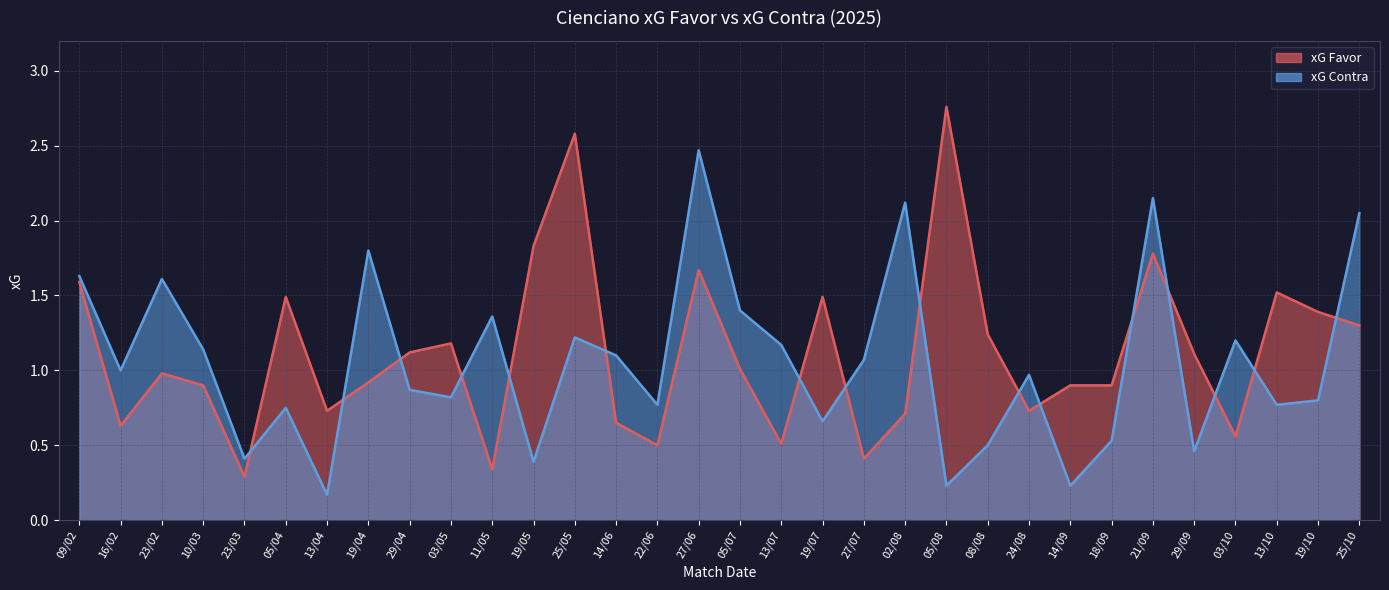

What is the total value across all series at 21/09?

3.9